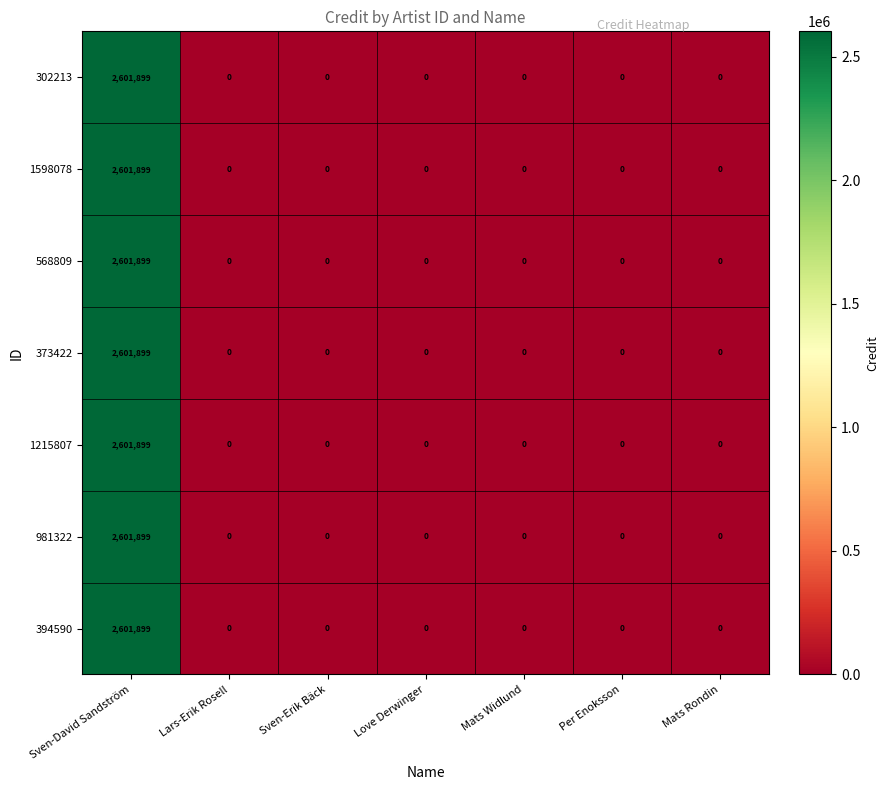

At which category is the sum across all series the highest?

Sven-David Sandström